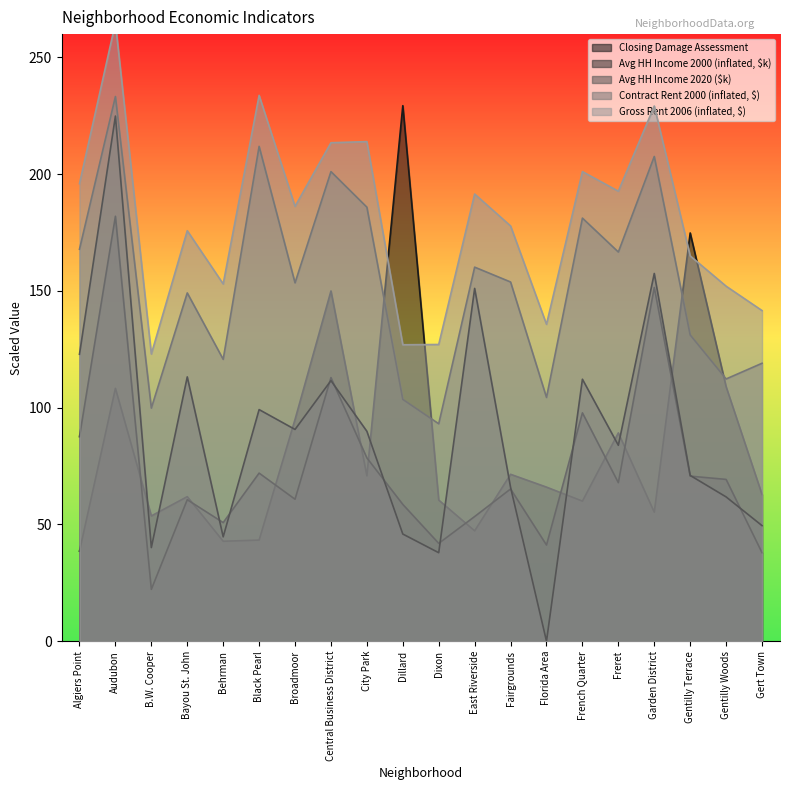

Reading left to right, what are all the values shown in this chart?

Closing Damage Assessment: 38.6	108.3	53.7	61.9	42.8	43.3	95.0	150.0	70.8	229.3	60.5	47.3	71.5	66.0	60.0	89.2	55.3	174.8	109.0	62.8
Avg HH Income 2000 (inflated, $k): 87.6	182.0	22.2	60.6	50.8	72.0	60.8	112.9	78.5	58.6	41.9	53.4	65.2	41.2	97.8	67.9	151.5	70.7	69.3	37.9
Avg HH Income 2020 ($k): 122.9	224.9	40.1	113.2	44.7	99.2	90.7	111.6	89.9	45.9	37.9	151.1	65.9	0.0	112.2	83.9	157.5	71.0	61.8	49.5
Contract Rent 2000 (inflated, $): 167.9	233.3	99.8	149.2	120.7	211.9	153.5	201.1	185.9	103.6	93.1	160.2	153.8	104.4	181.2	166.7	207.6	131.2	112.3	119.0
Gross Rent 2006 (inflated, $): 196.0	264.8	123.0	175.8	153.0	233.8	186.2	213.5	214.0	127.0	127.1	191.5	177.8	135.7	201.1	192.7	229.2	165.0	152.0	141.6